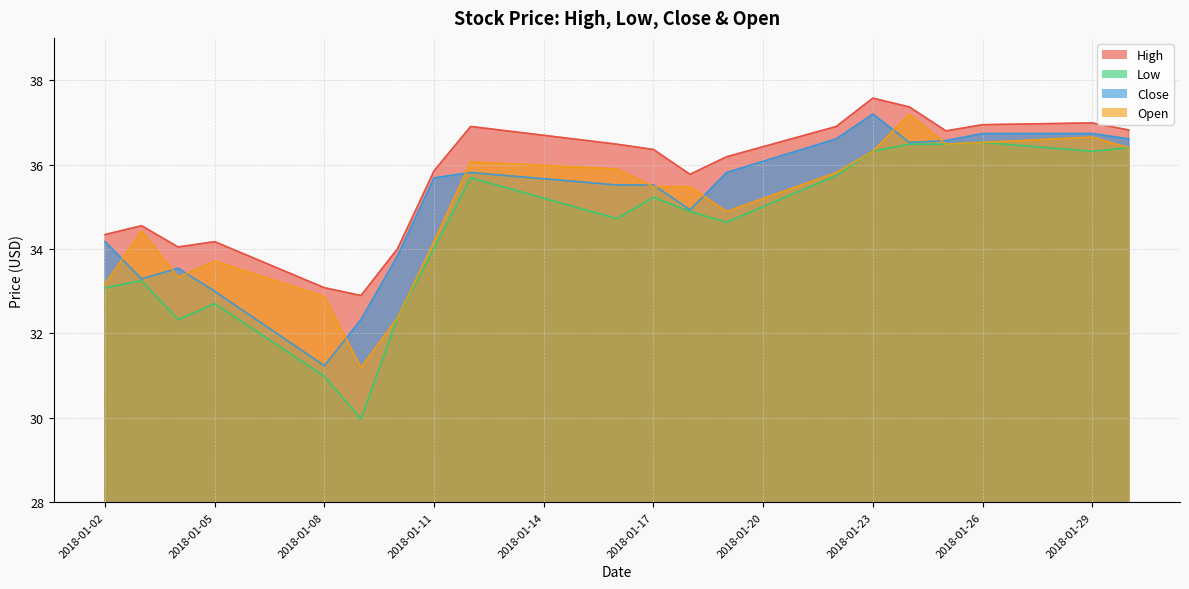

What is the lowest value of the Open series?

31.2